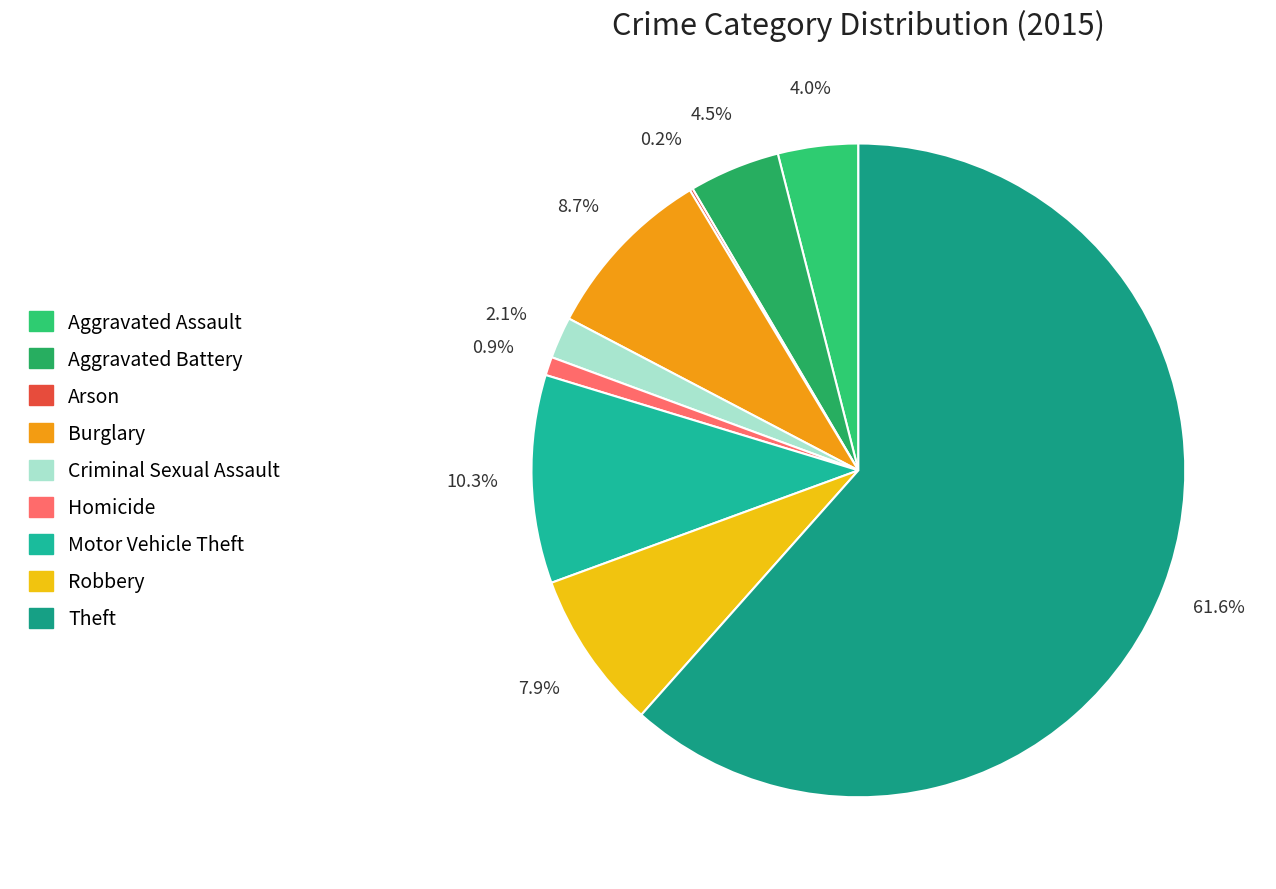

To the nearest percent, what is the difference between the largest and smallest slice percentages?

61%